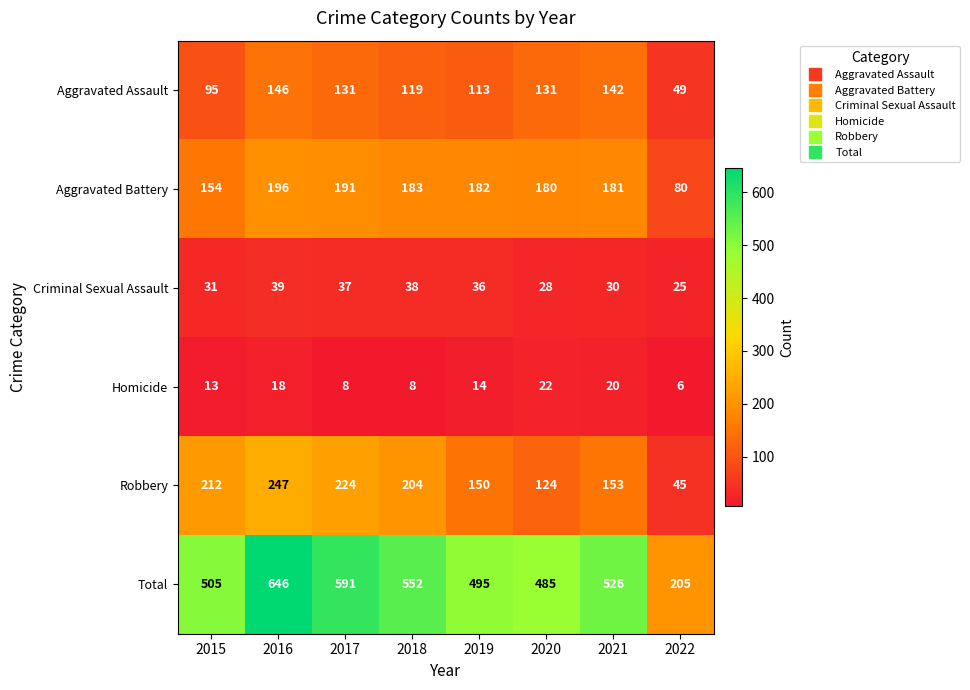

True or false: Robbery has a value of 247 at 2016.

True